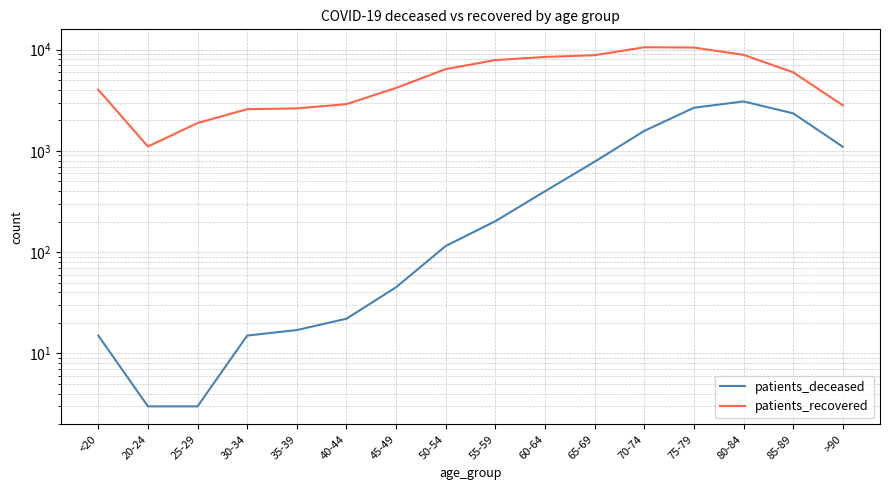

At which label does patients_recovered reach its peak?

70-74